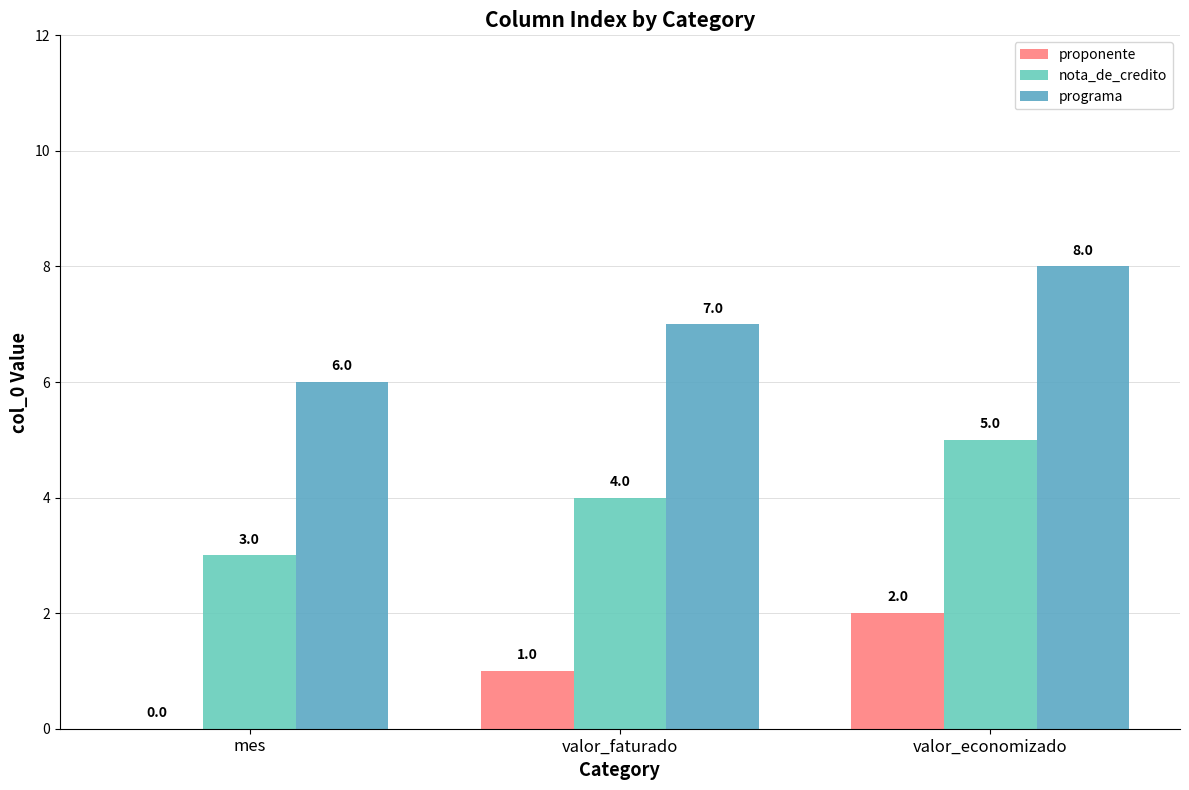

What is the difference between the programa values at valor_faturado and mes?

1